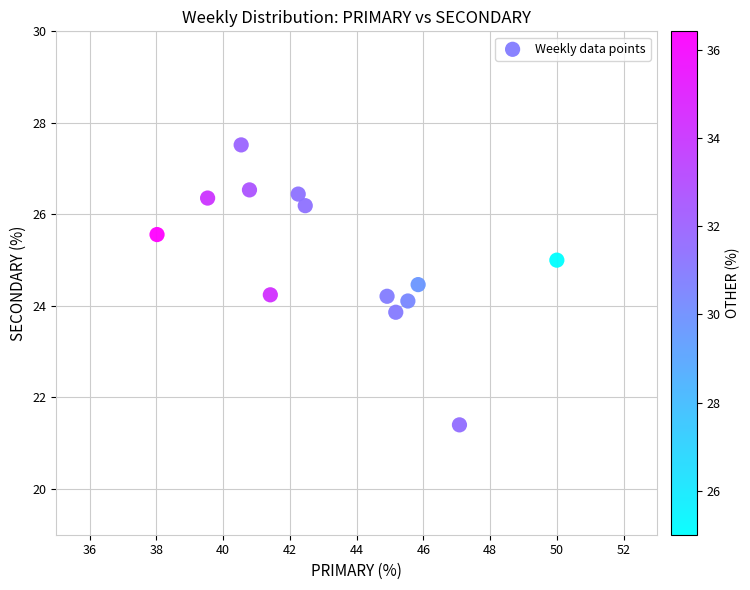

What is the range of X values (max minus min)?

12.0